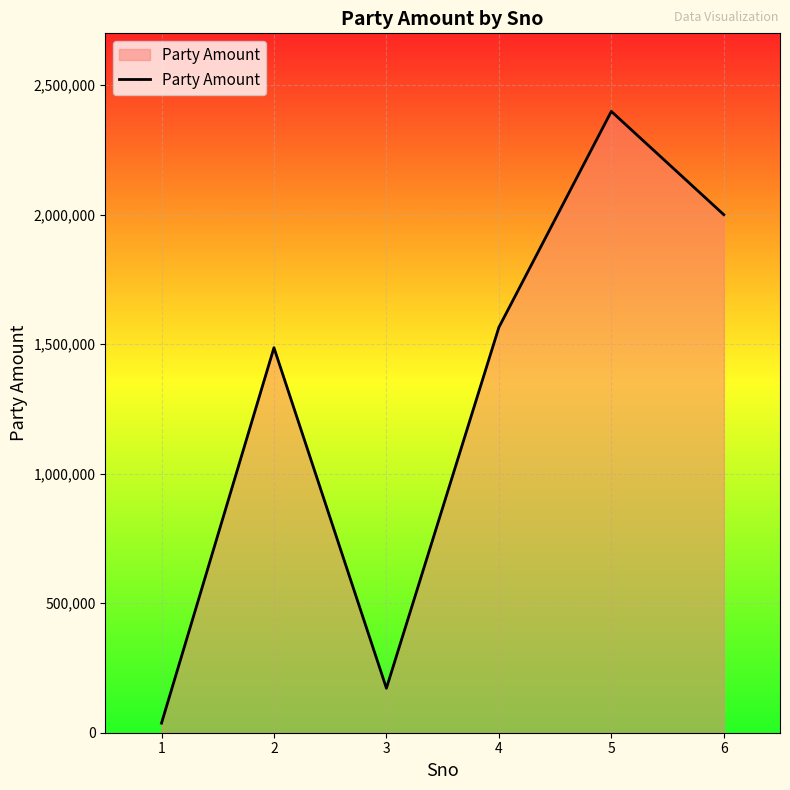

What is the sum of the values at 4 and 2?

3051300